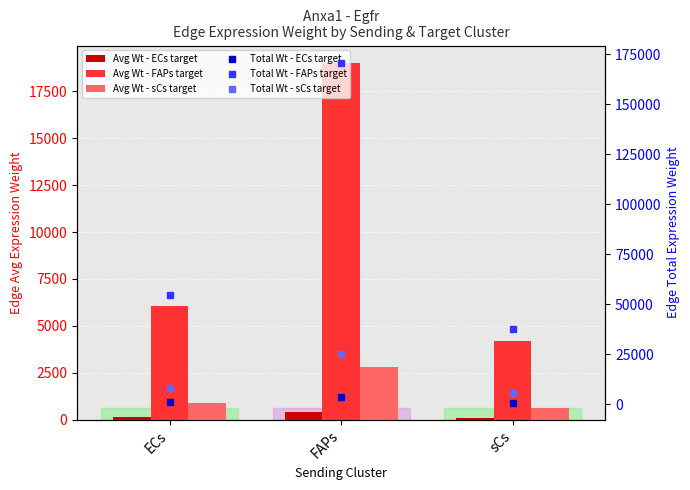

What is the total value across all series at ECs?

70968.4